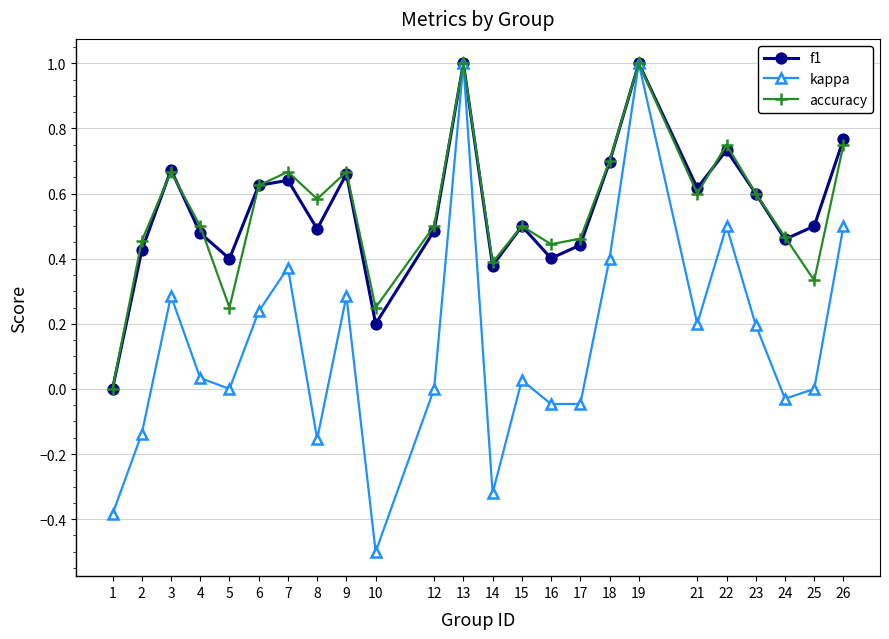

Count the accuracy values in the range 0 to 1.

24